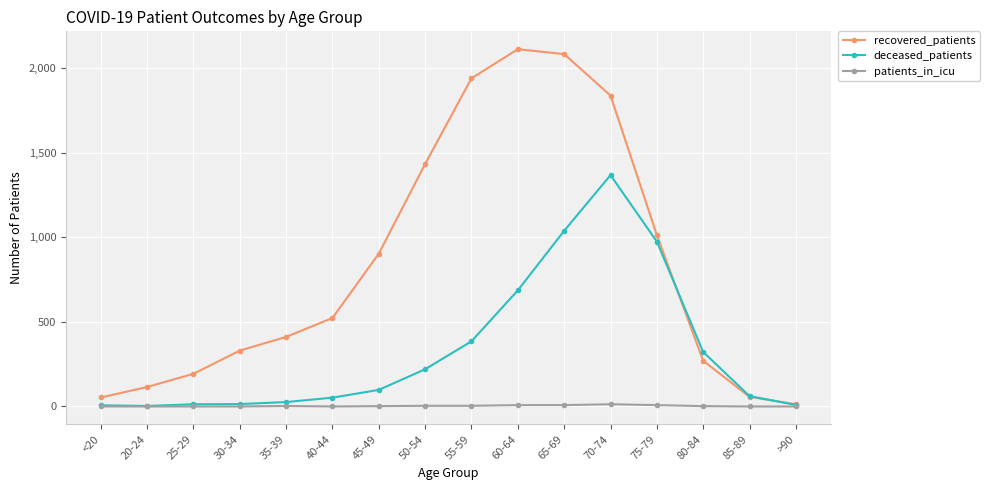

Which series has the largest range (max minus min)?

recovered_patients